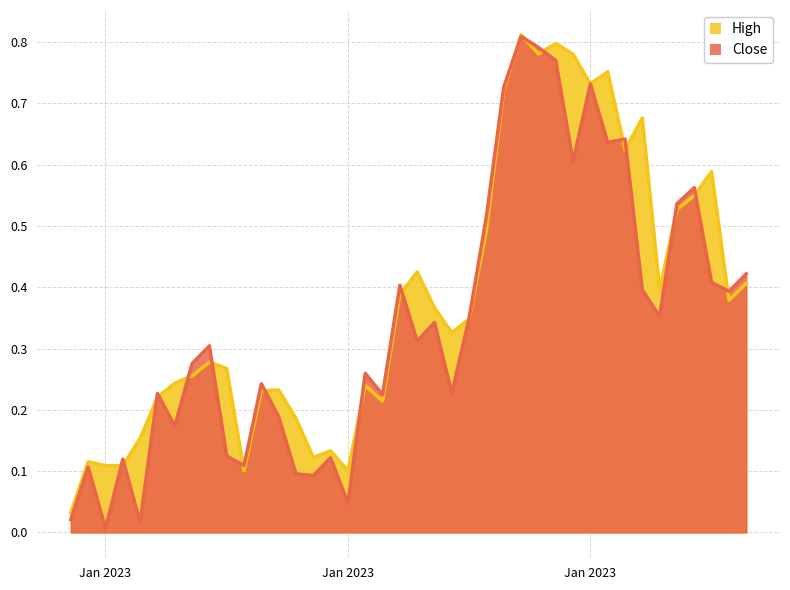

What position from the right is 2023-01-25?

16